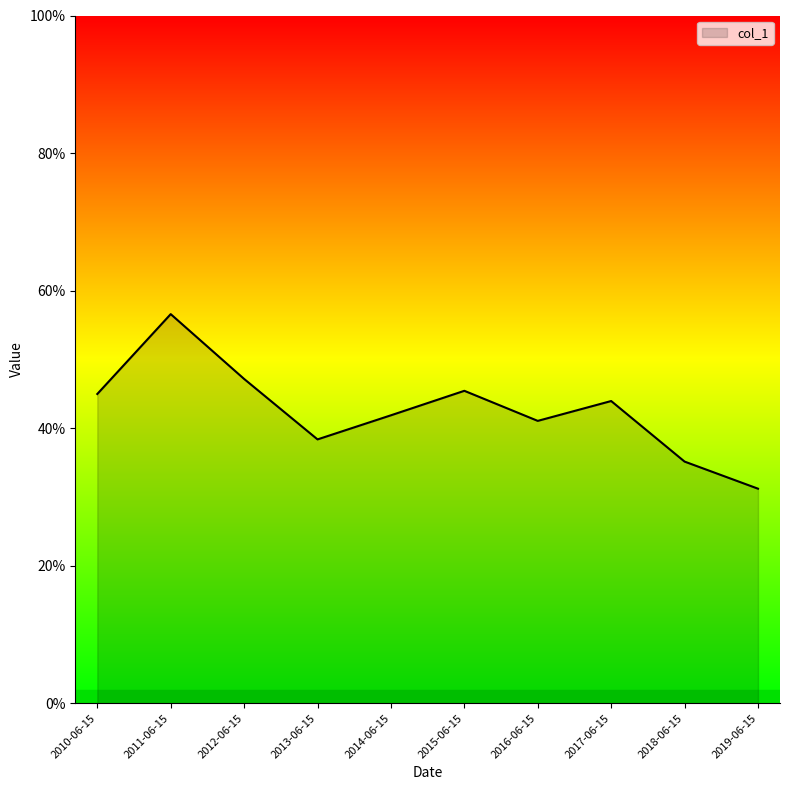

Reading left to right, extract all data points from this chart.

0.4	0.6	0.5	0.4	0.4	0.5	0.4	0.4	0.4	0.3